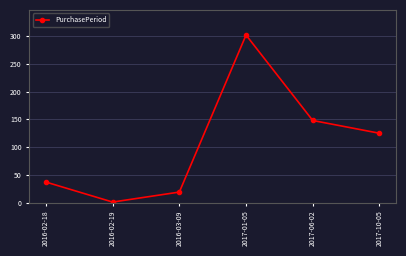

How many lines are shown in the chart?

1